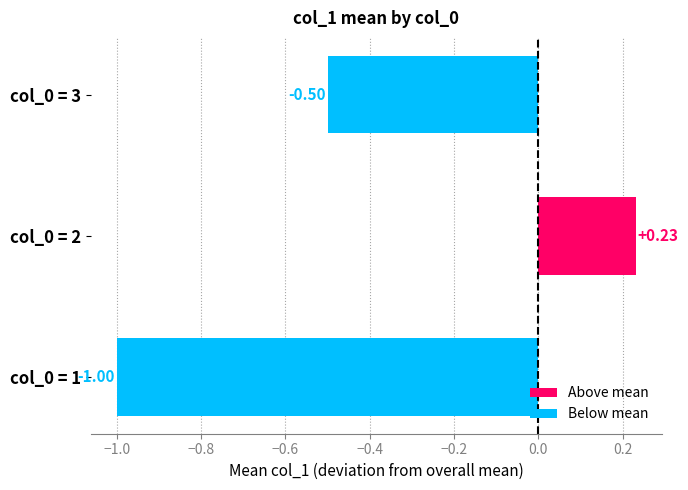

Between col_0 = 3 and col_0 = 2, which is larger?

col_0 = 2